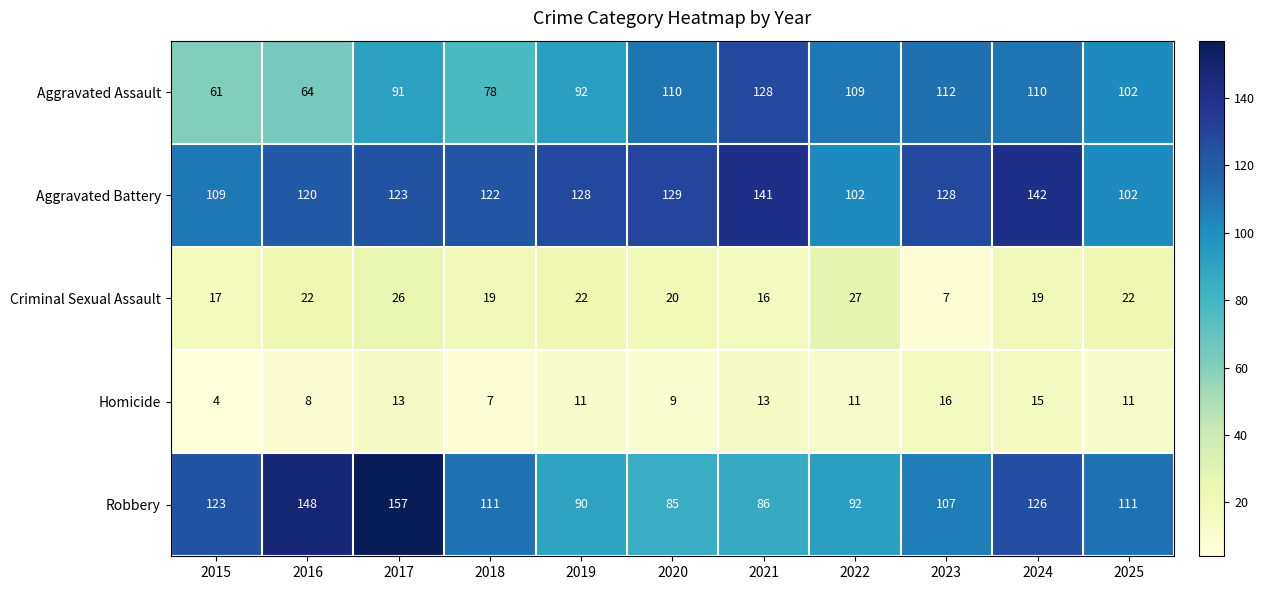

What is the difference between the maximum and minimum values in the Homicide series?

12